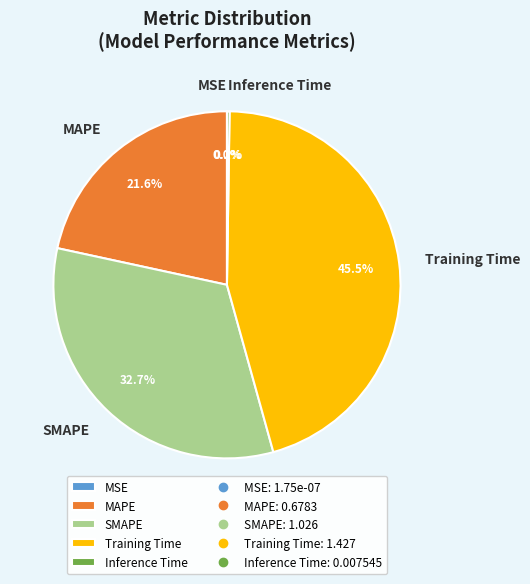

Do MAPE and SMAPE together represent more than half of the pie?

Yes